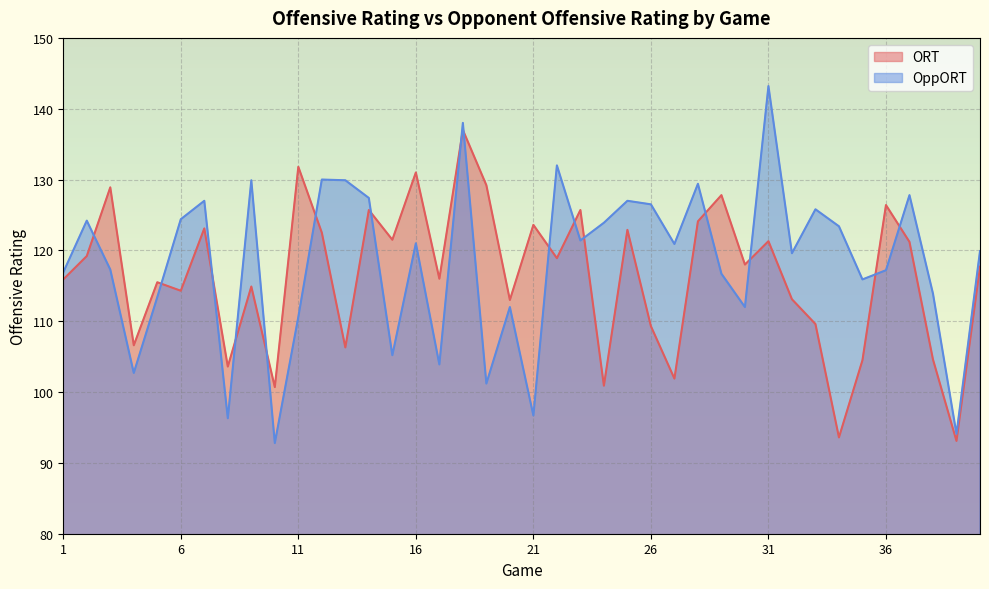

What is the difference between the maximum and minimum values in the OppORT series?

50.4